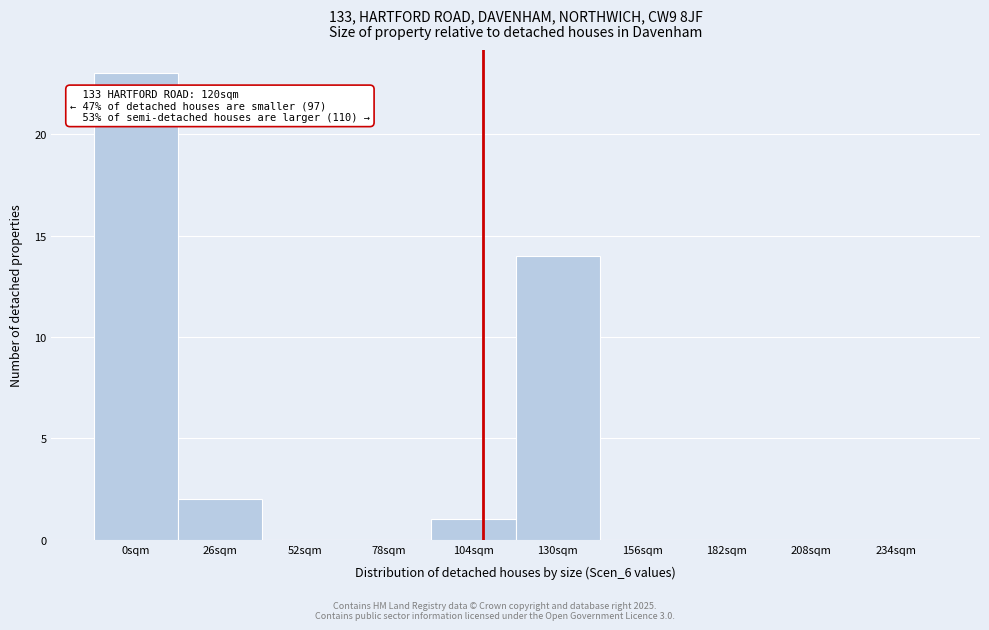

Reading right to left, extract all data points from this chart.

234sqm=0	208sqm=0	182sqm=0	156sqm=0	130sqm=14	104sqm=1	78sqm=0	52sqm=0	26sqm=2	0sqm=23